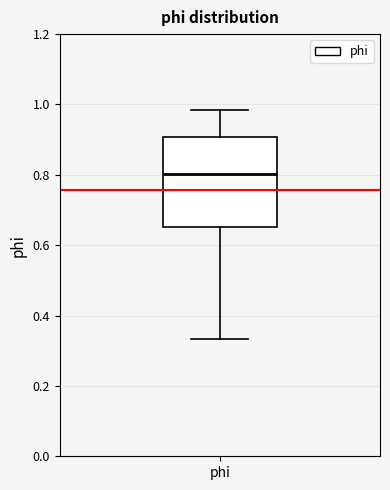

Where does the lower whisker of the box for phi end on the y-axis? The values are not printed on the chart, so give them approximately, as read against the axis.

0.34